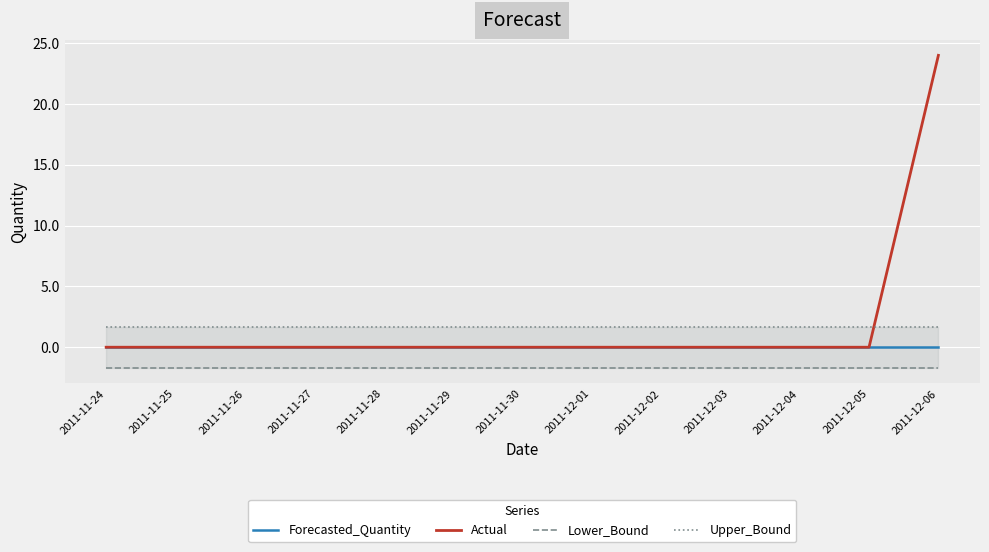

What is the minimum value shown in the chart?

-1.7